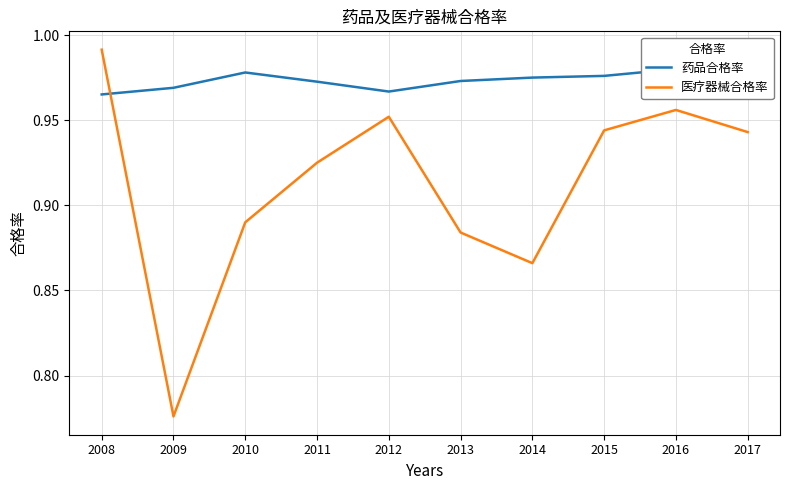

The 医疗器械合格率 series shows 0.9 at 2015. True or false?

True